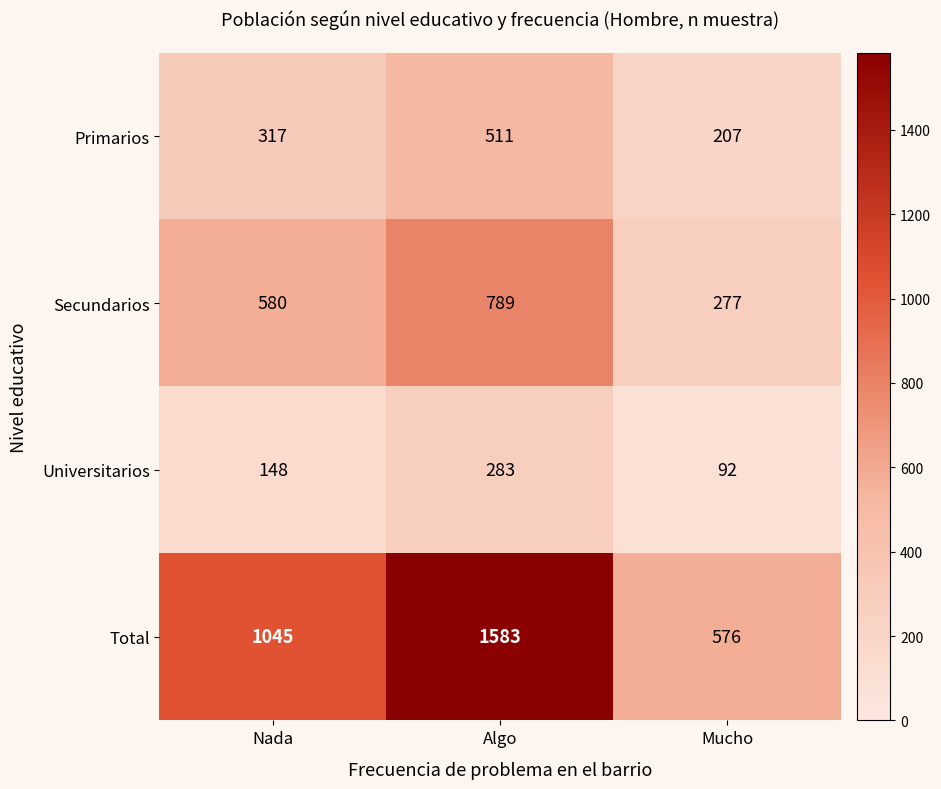

Reading right to left, what are all the values shown in this chart?

Primarios: 207	511	317
Secundarios: 277	789	580
Universitarios: 92	283	148
Total: 576	1583	1045